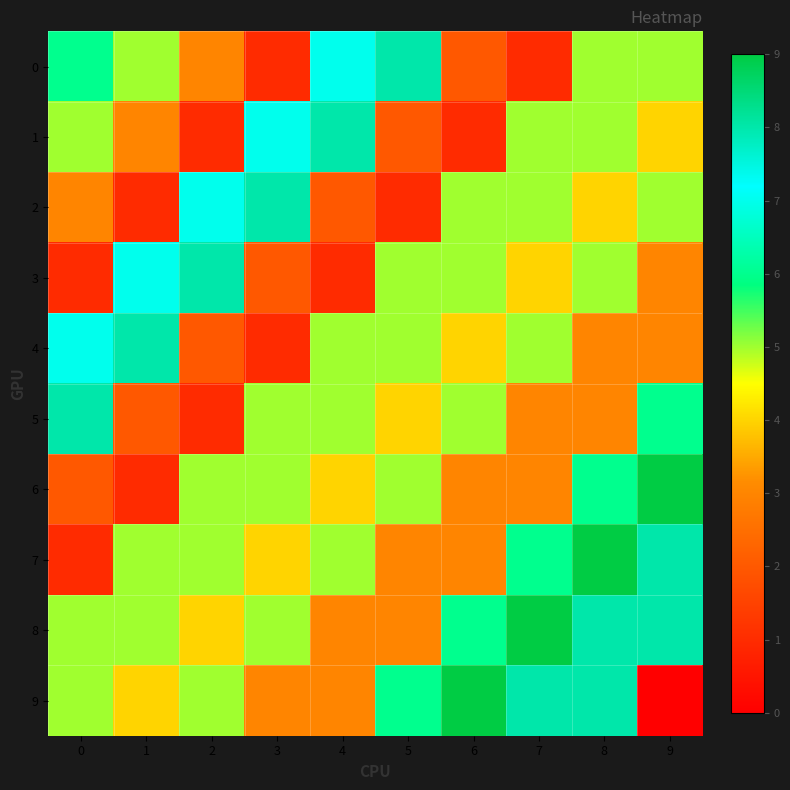

Which series changed the most between 1 and 3?

2